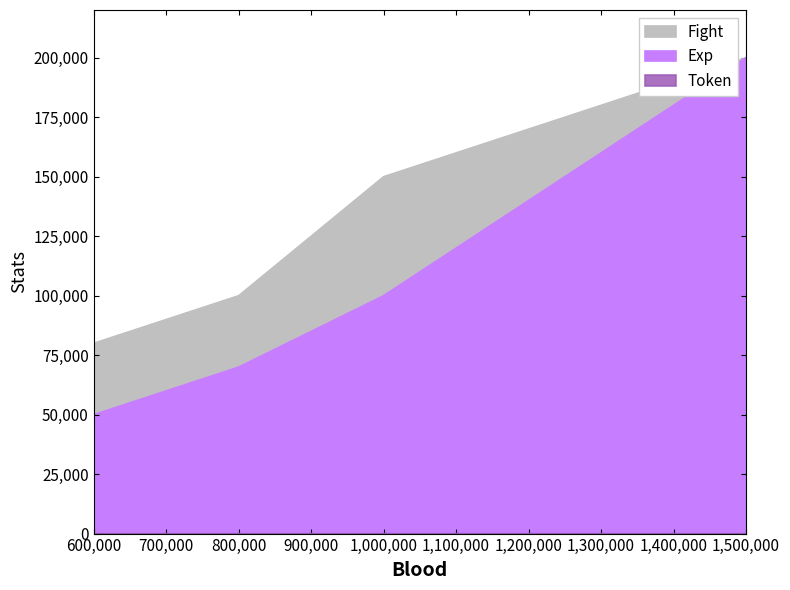

Reading left to right, list all the values displayed in this chart.

Fight: 80000	90000	100000	150000	200000
Exp: 50000	60000	70000	100000	200000
Token: 0	0	0	0	1